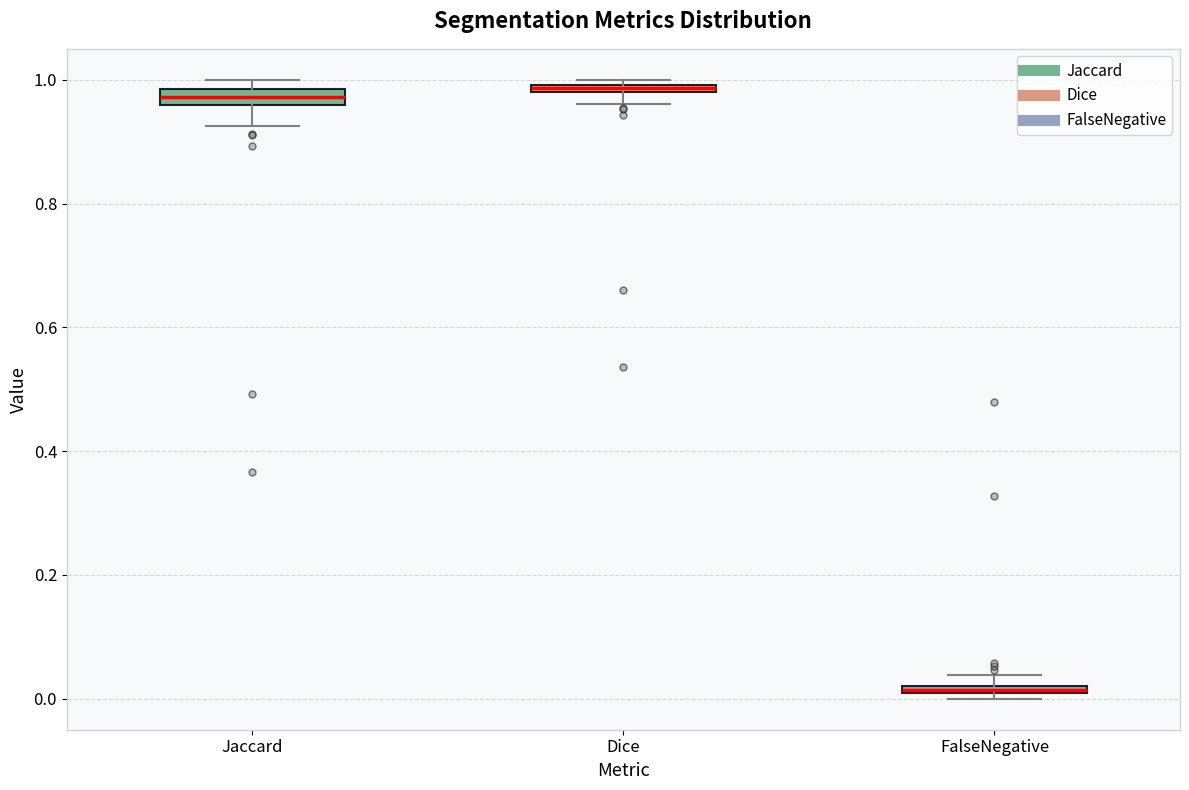

Where is the lower edge of the box for Dice on the y-axis? The values are not printed on the chart, so give them approximately, as read against the axis.

0.98